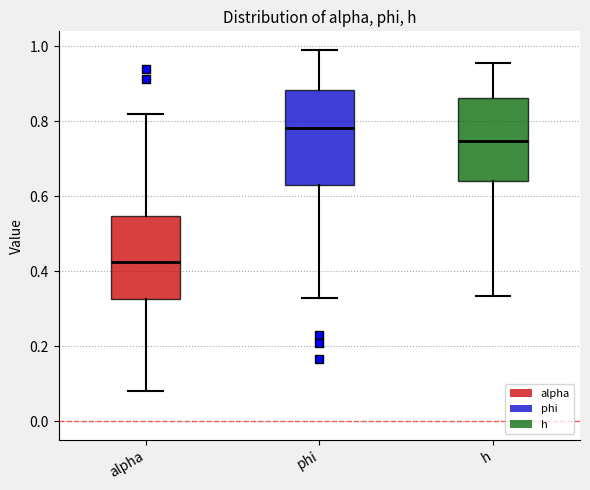

Which box has the lowest median line?

alpha